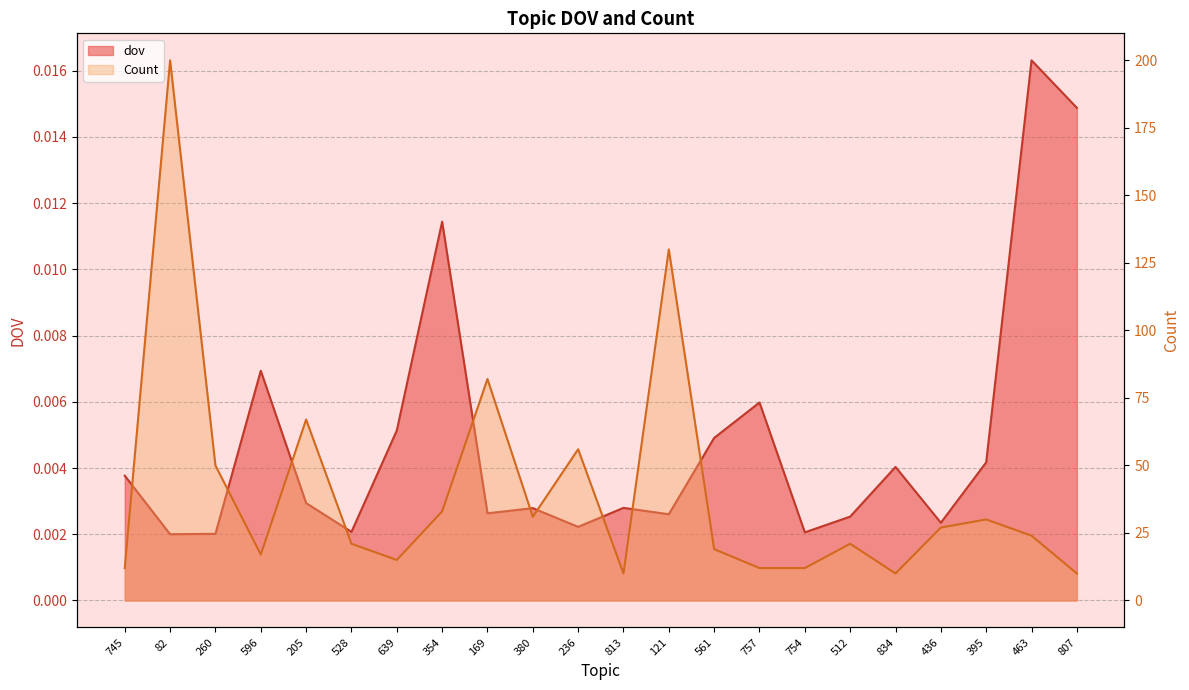

What is the spread (max minus min) of values at 528?

21.0